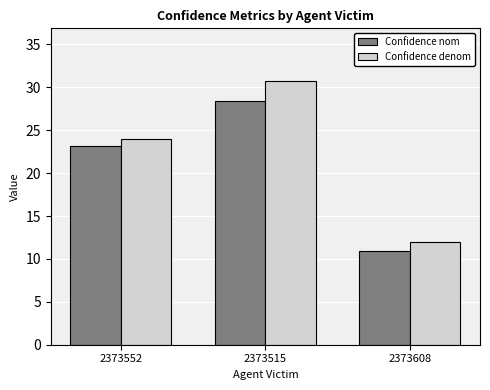

What is the label of the 3rd bar from the right?

2373552